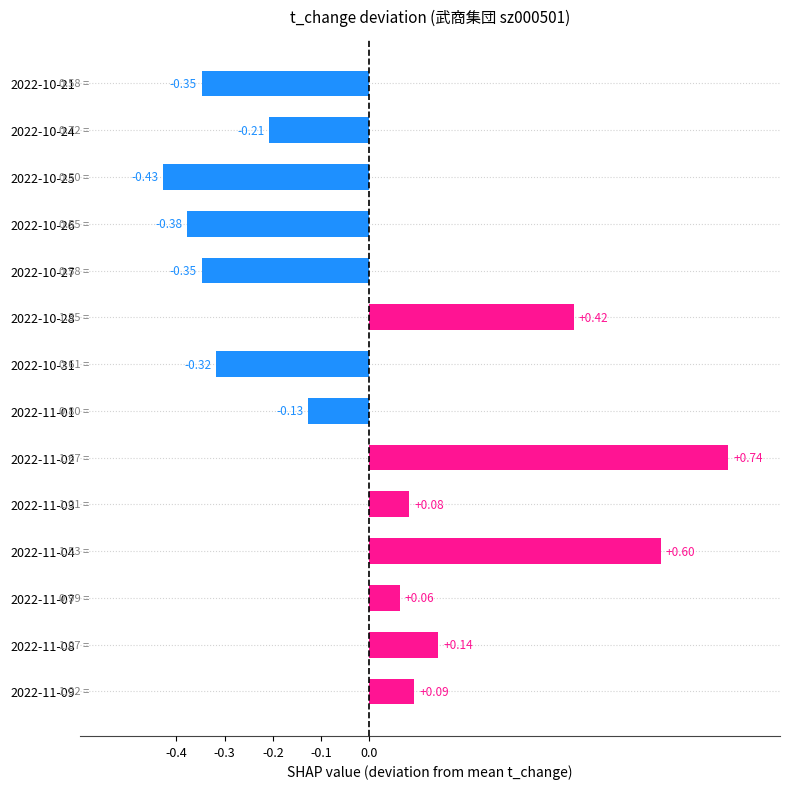

What is the difference between the maximum and minimum values?

1.2